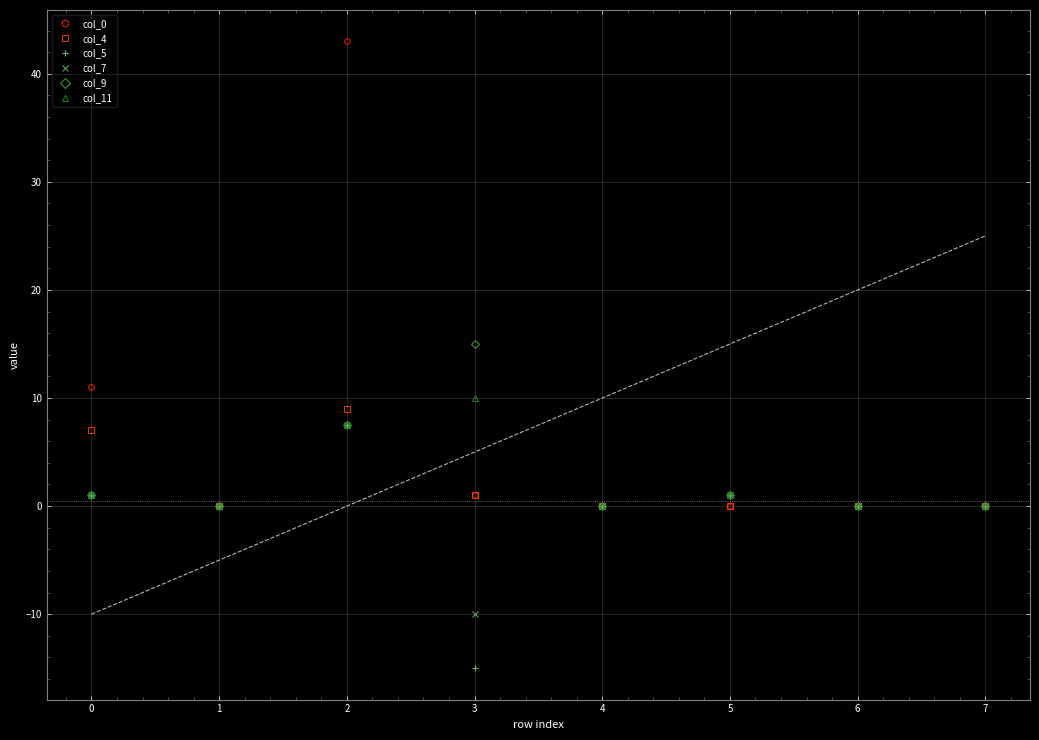

The value of col_11 at 4 is 0.0. True or false?

True